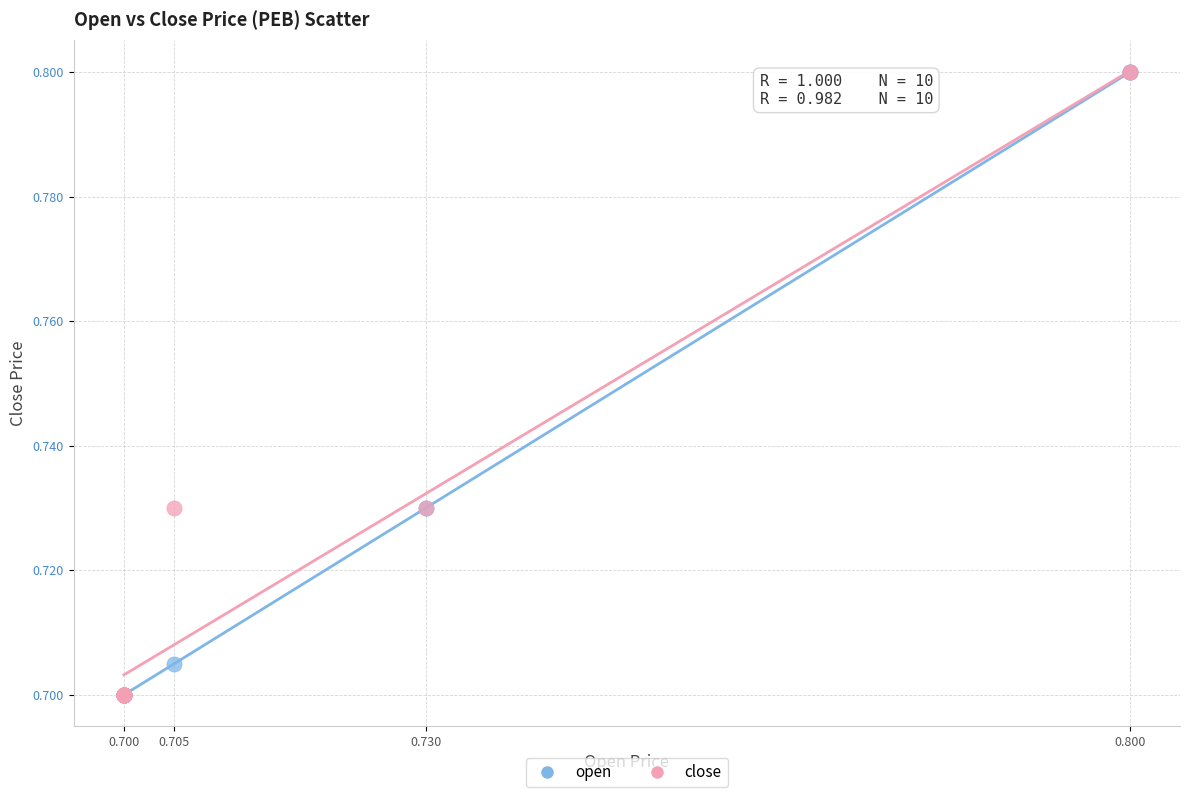

What are all the series names shown in the legend?

open, close